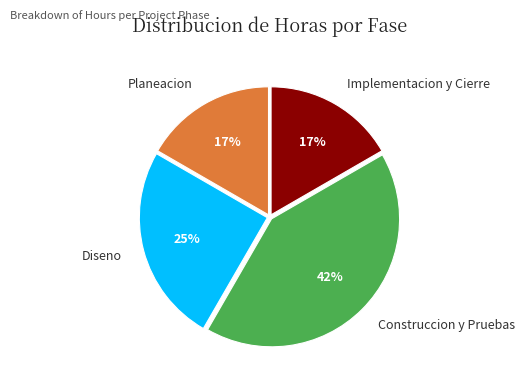

Which has a higher value, Implementacion y Cierre or Diseno?

Diseno